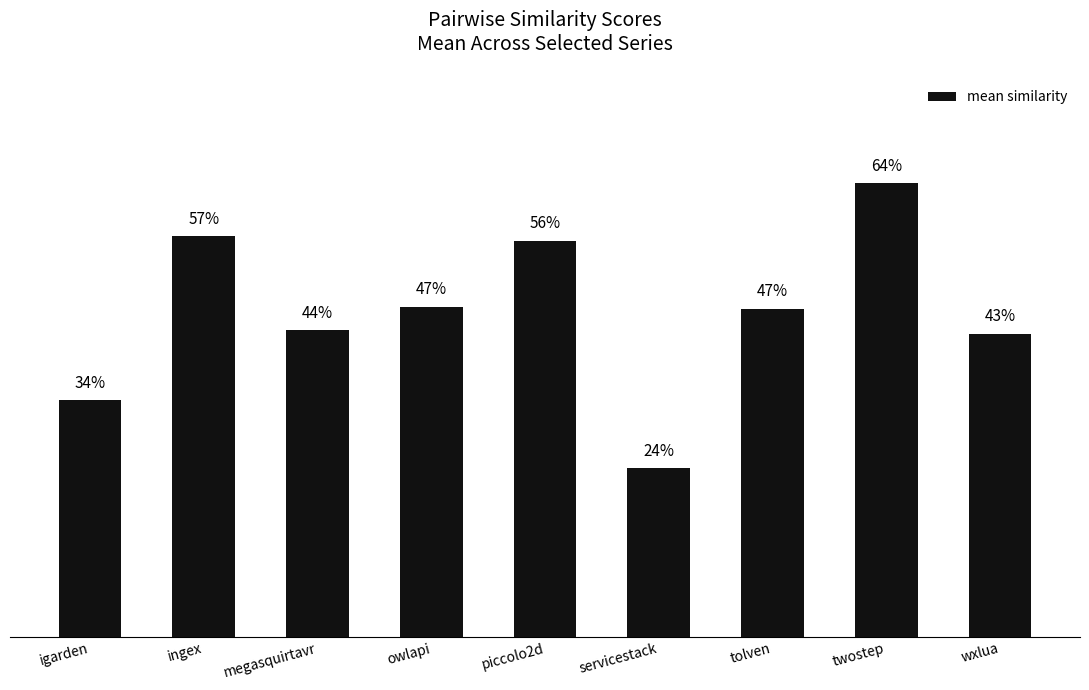

Does the chart contain any negative values?

No